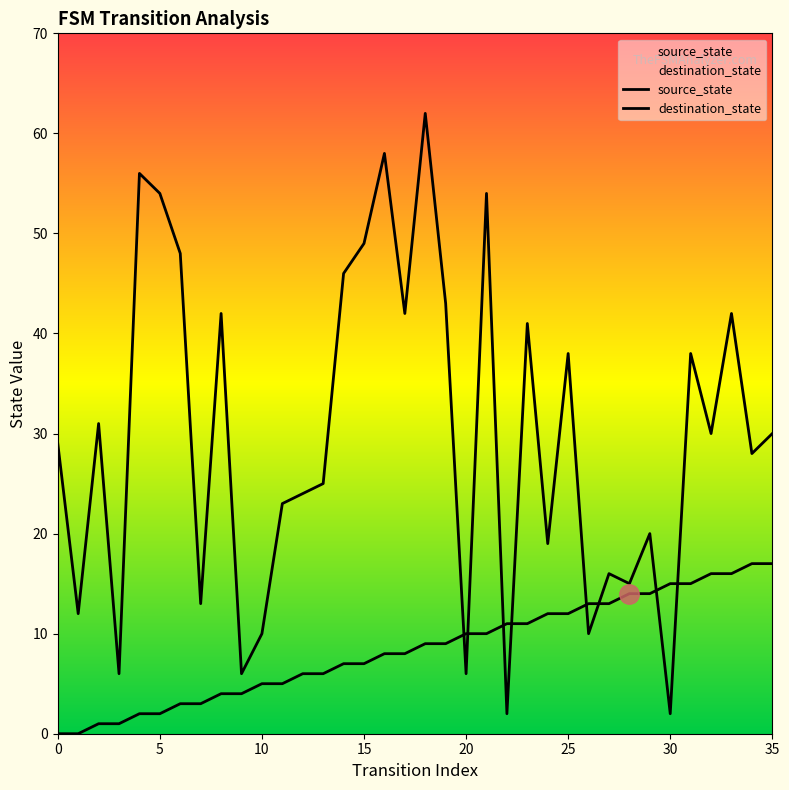

What are all the series names shown in the legend?

source_state, destination_state